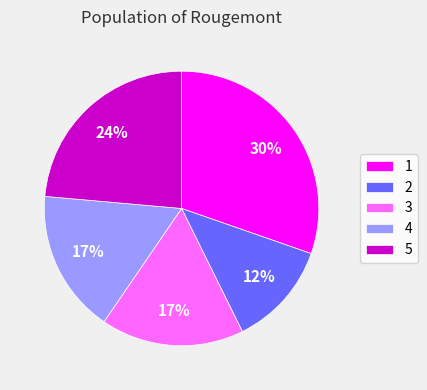

To the nearest percent, what is the difference between the 1 and 2 slice percentages?

18%